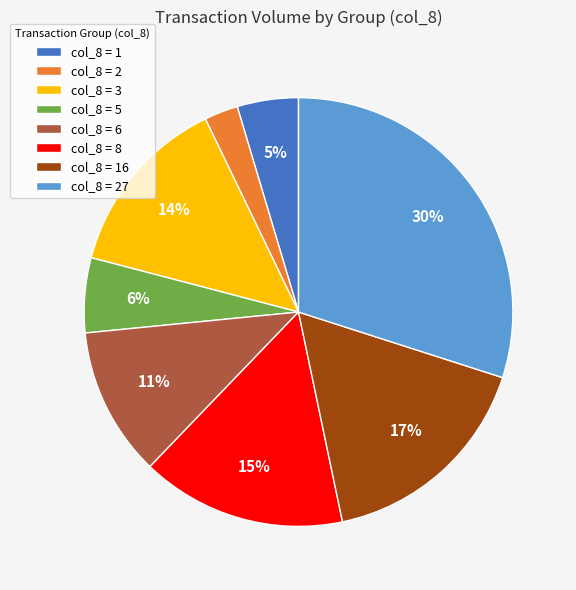

How many segments does this pie chart have?

8